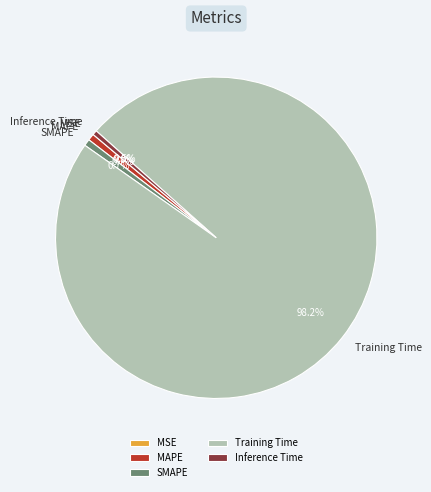

Which has a higher value, Training Time or Inference Time?

Training Time